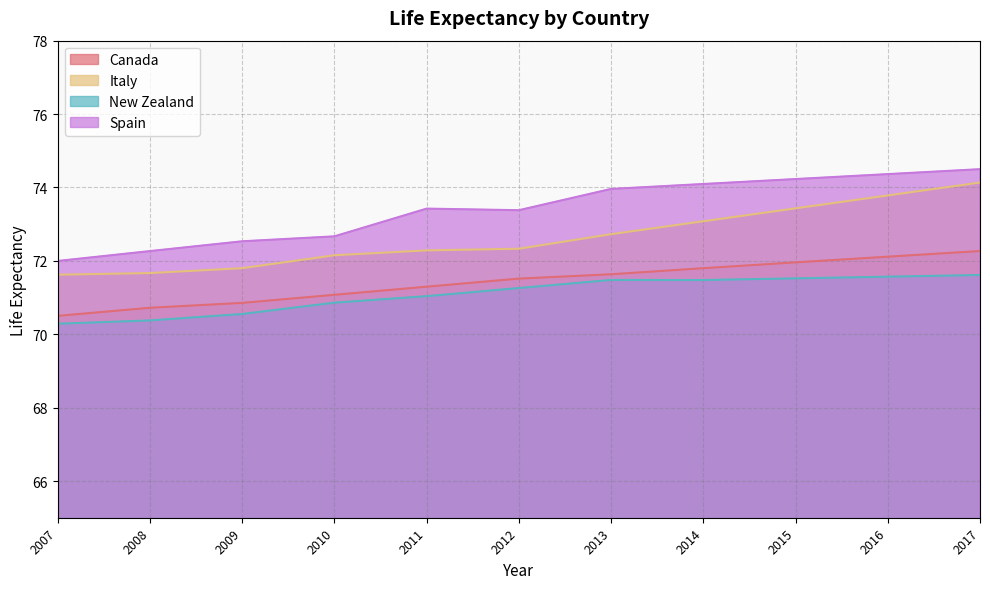

True or false: Italy and Spain cross at least once.

False